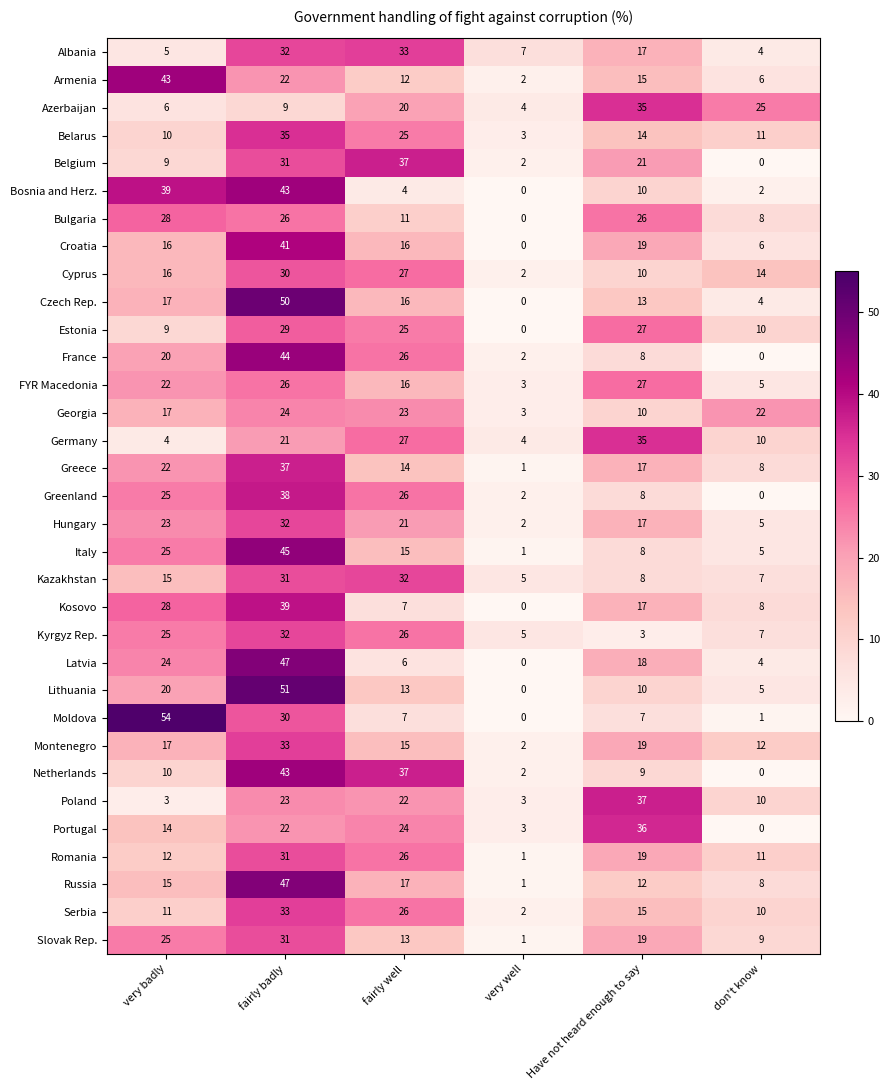

What is the sum of the Georgia values at fairly badly and Have not heard enough to say?

34